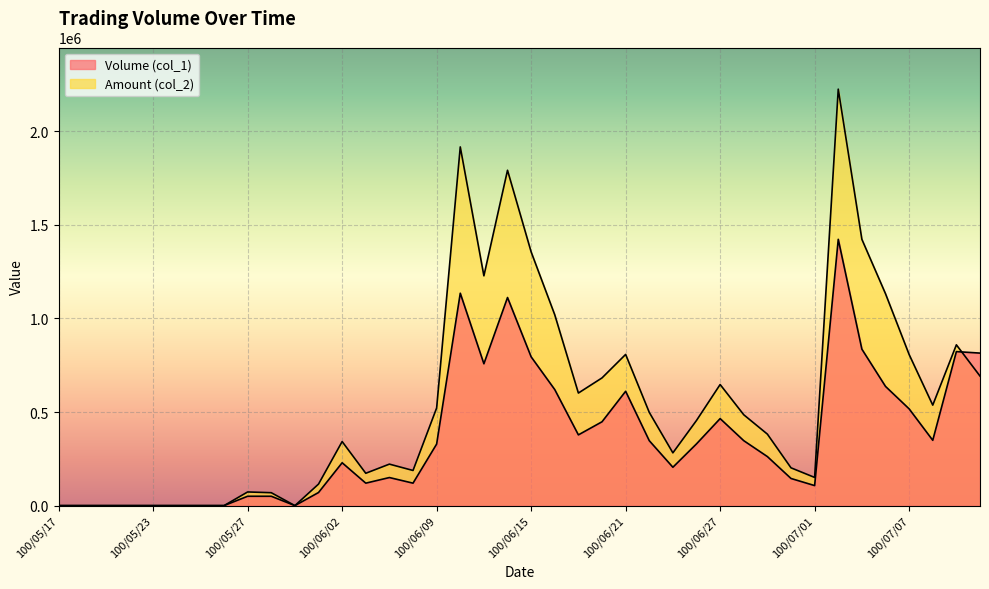

Count the number of categories in the chart.

40